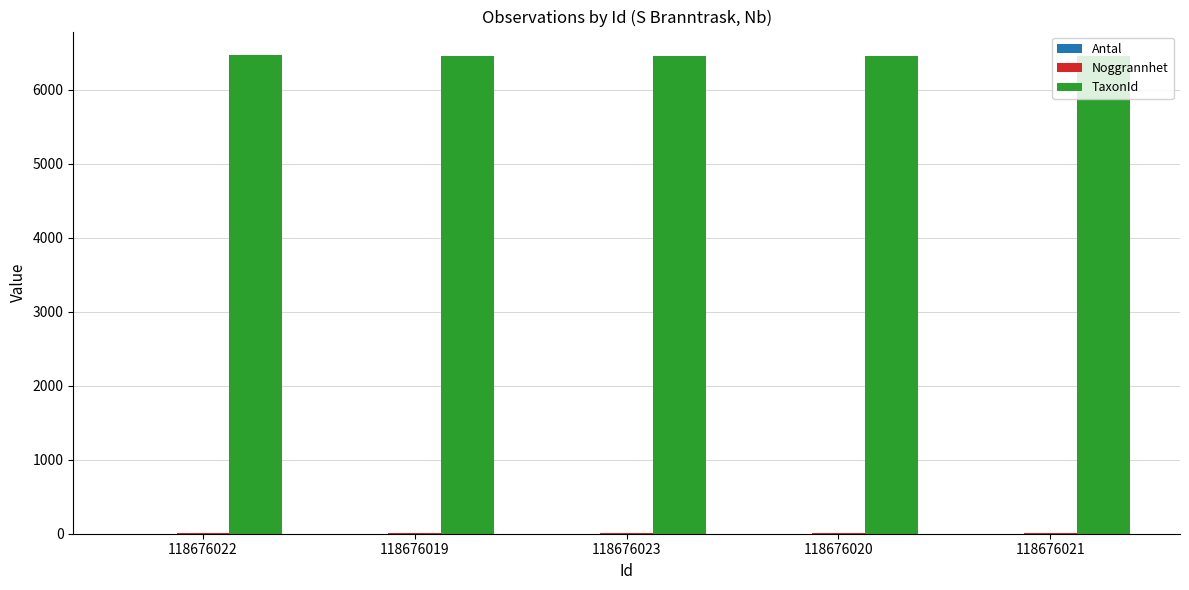

What is the average value of the TaxonId series?

6459